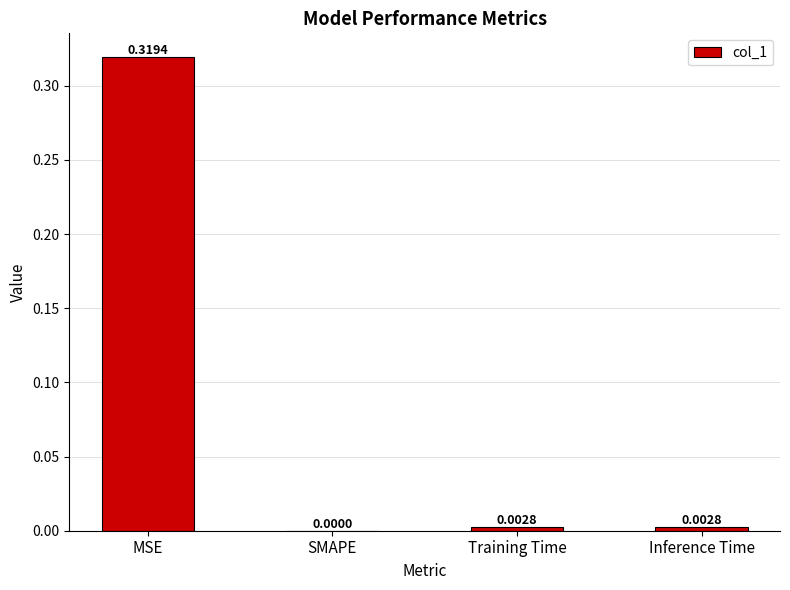

How many series are shown in this chart?

1